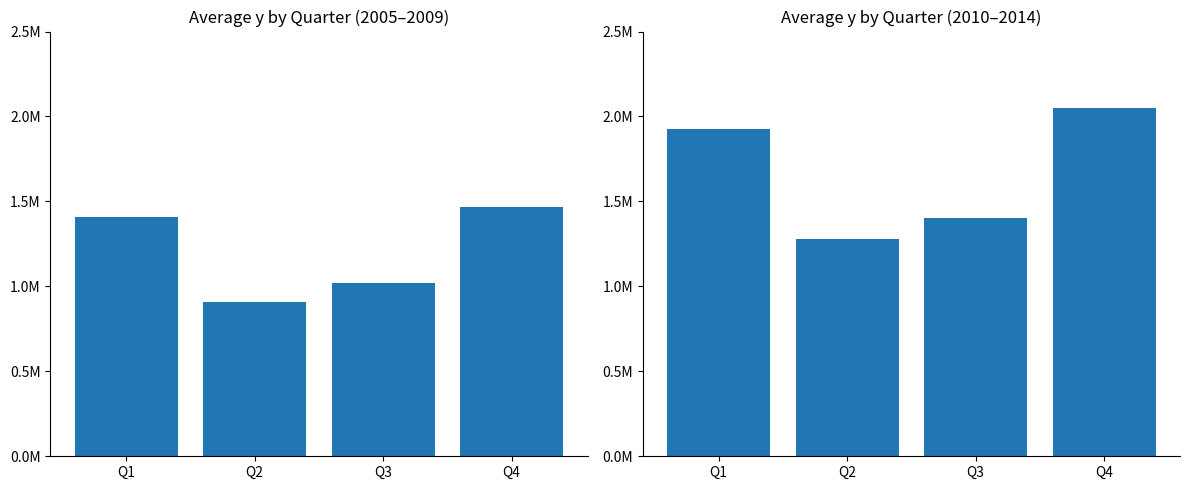

What is the value of the 2nd bar from the left?

1280153.4